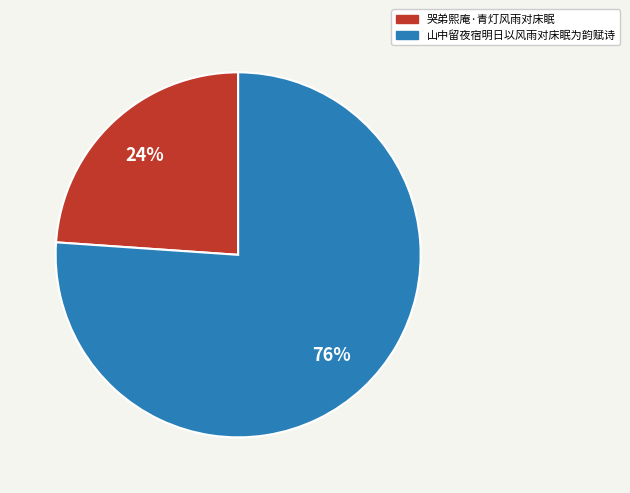

What is the smallest slice in the pie chart?

哭弟熙庵·青灯风雨对床眠